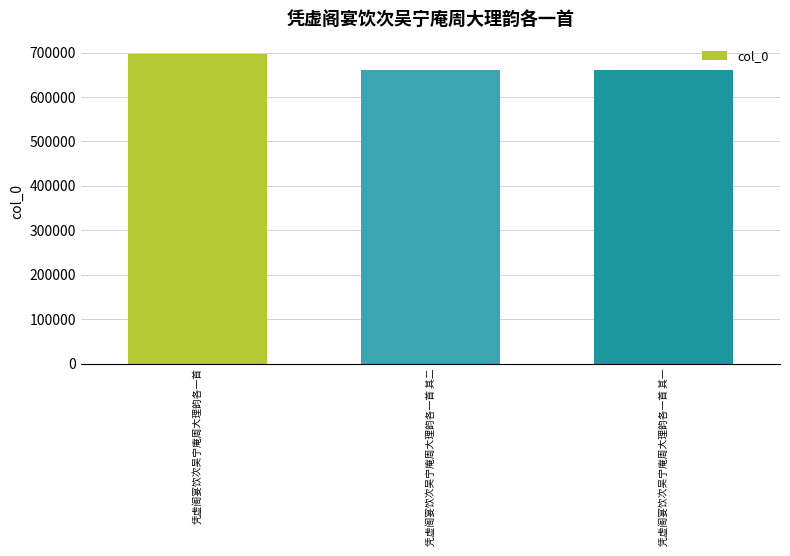

What is the change in value from 凭虚阁宴饮次吴宁庵周大理韵各一首 to 凭虚阁宴饮次吴宁庵周大理韵各一首 其一?

-35134